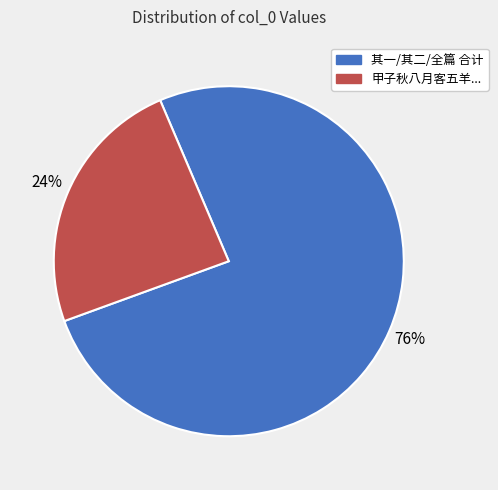

To the nearest percent, what is the difference between the largest and smallest slice percentages?

52%